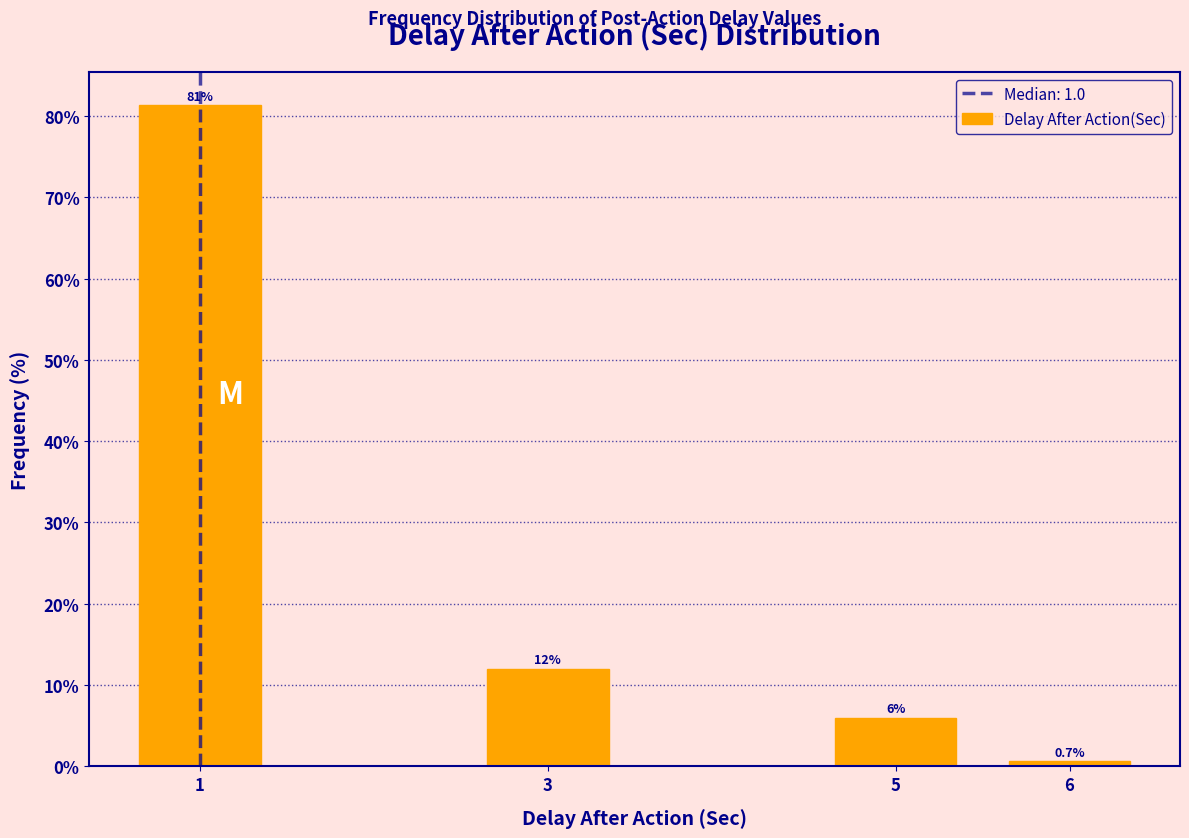

Reading left to right, extract all data points from this chart.

81.3	12.0	6.0	0.7